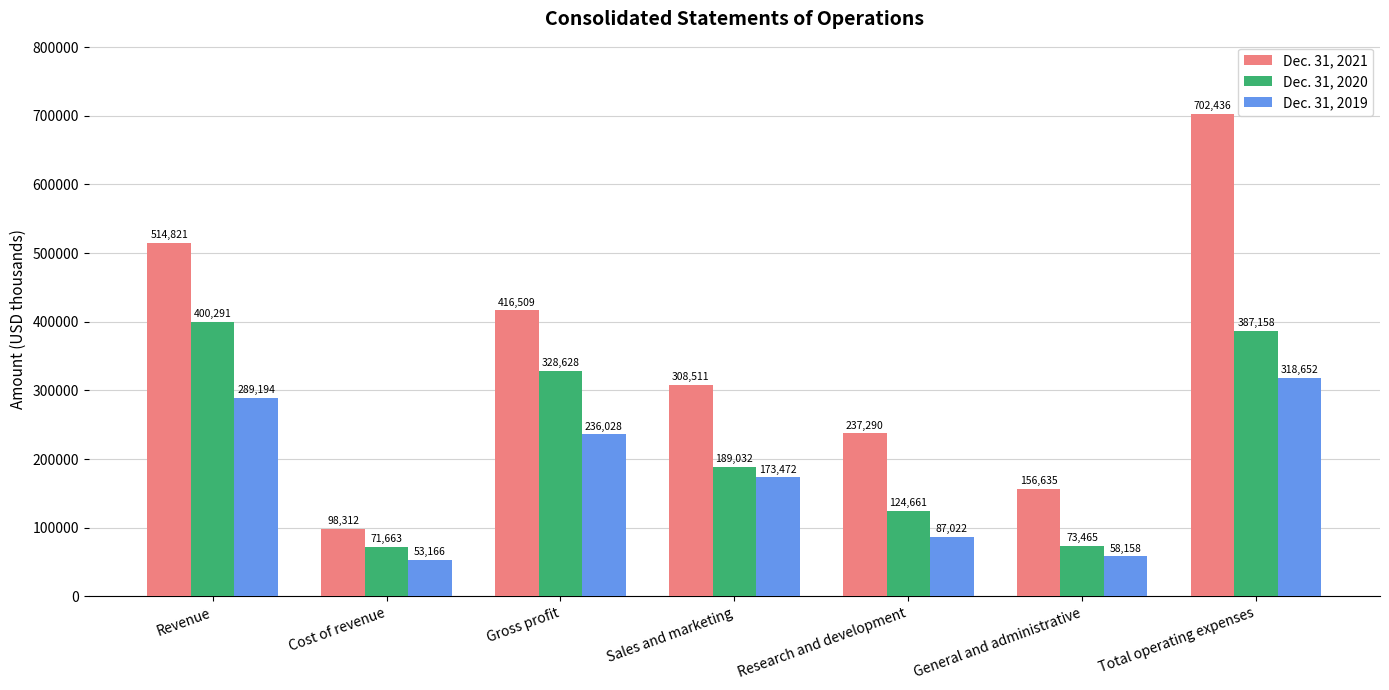

What are all the series names shown in the legend?

Dec. 31, 2021, Dec. 31, 2020, Dec. 31, 2019